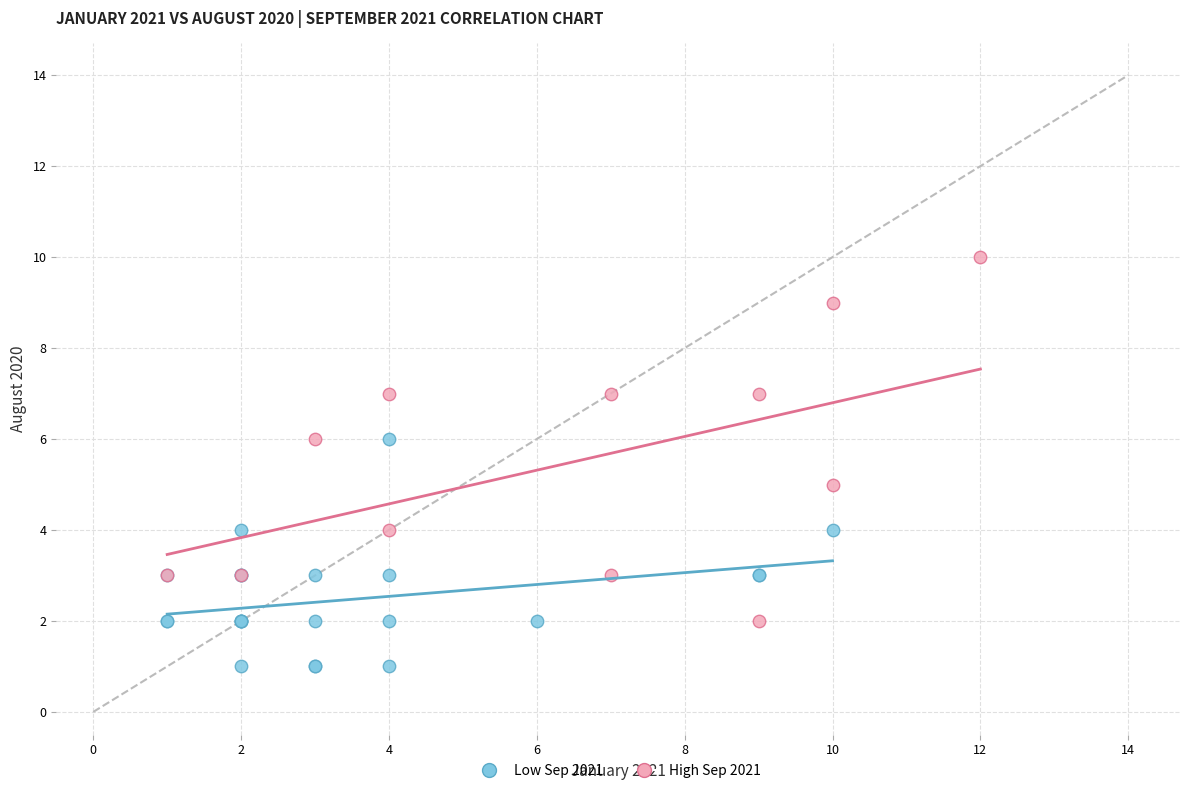

Which series reaches the maximum Y coordinate?

High Sep 2021